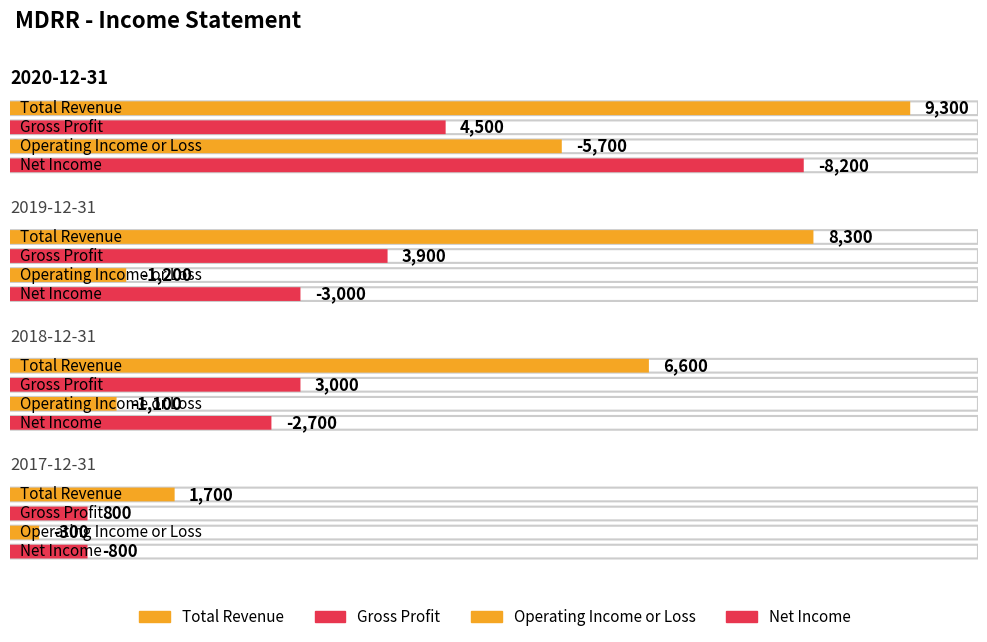

Reading right to left, what are all the values shown in this chart?

Total Revenue: 1700	6600	8300	9300
Gross Profit: 800	3000	3900	4500
Operating Income or Loss: -300	-1100	-1200	-5700
Net Income: -800	-2700	-3000	-8200